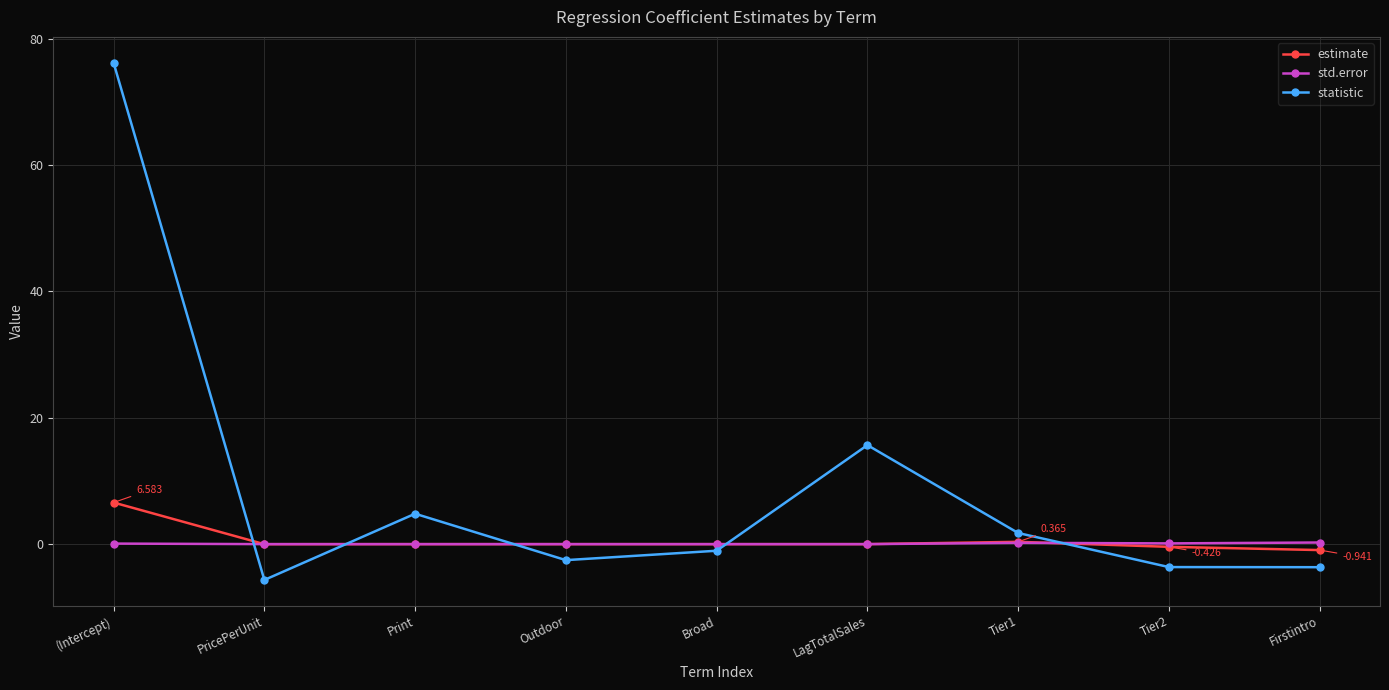

Which series has the largest total across all categories?

statistic